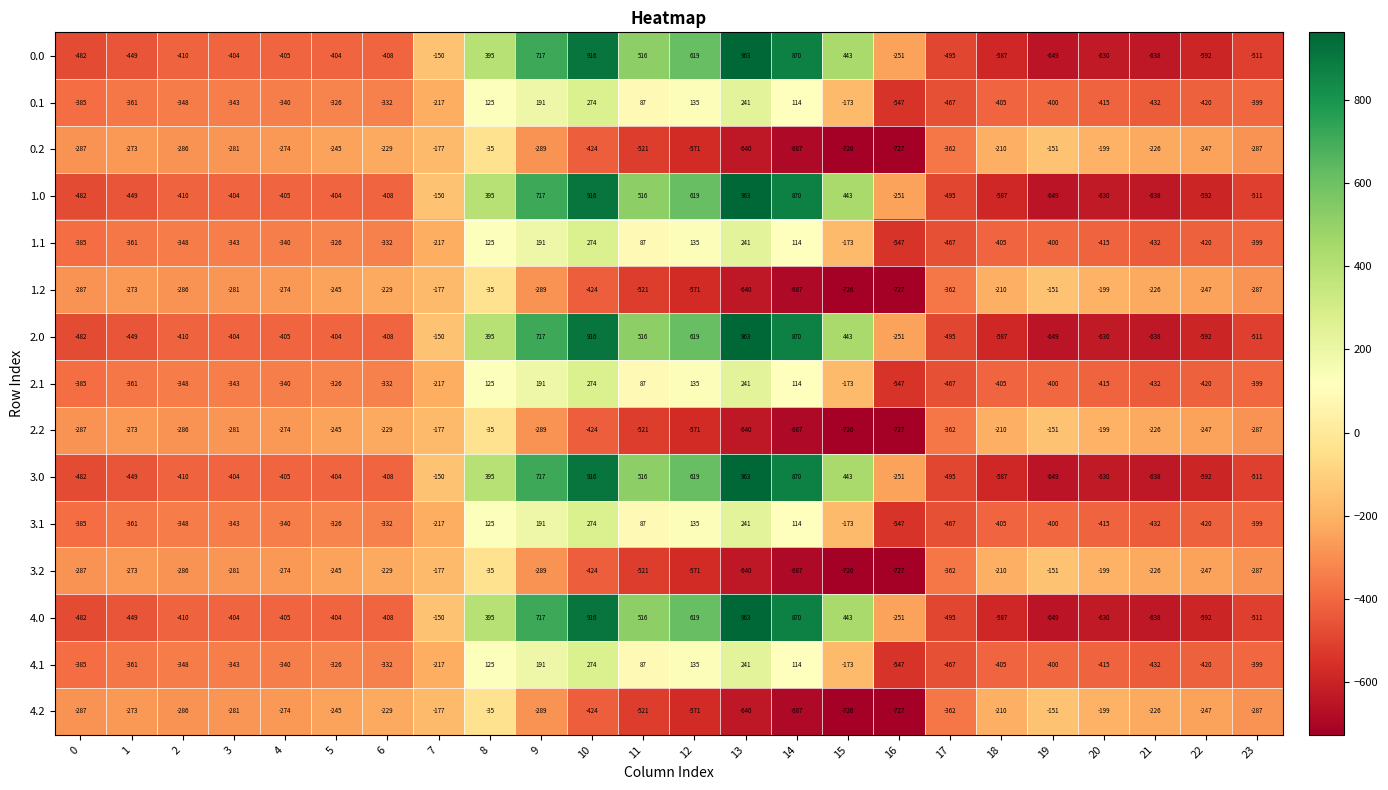

Which category has the lowest value in the 3.1 series?

16